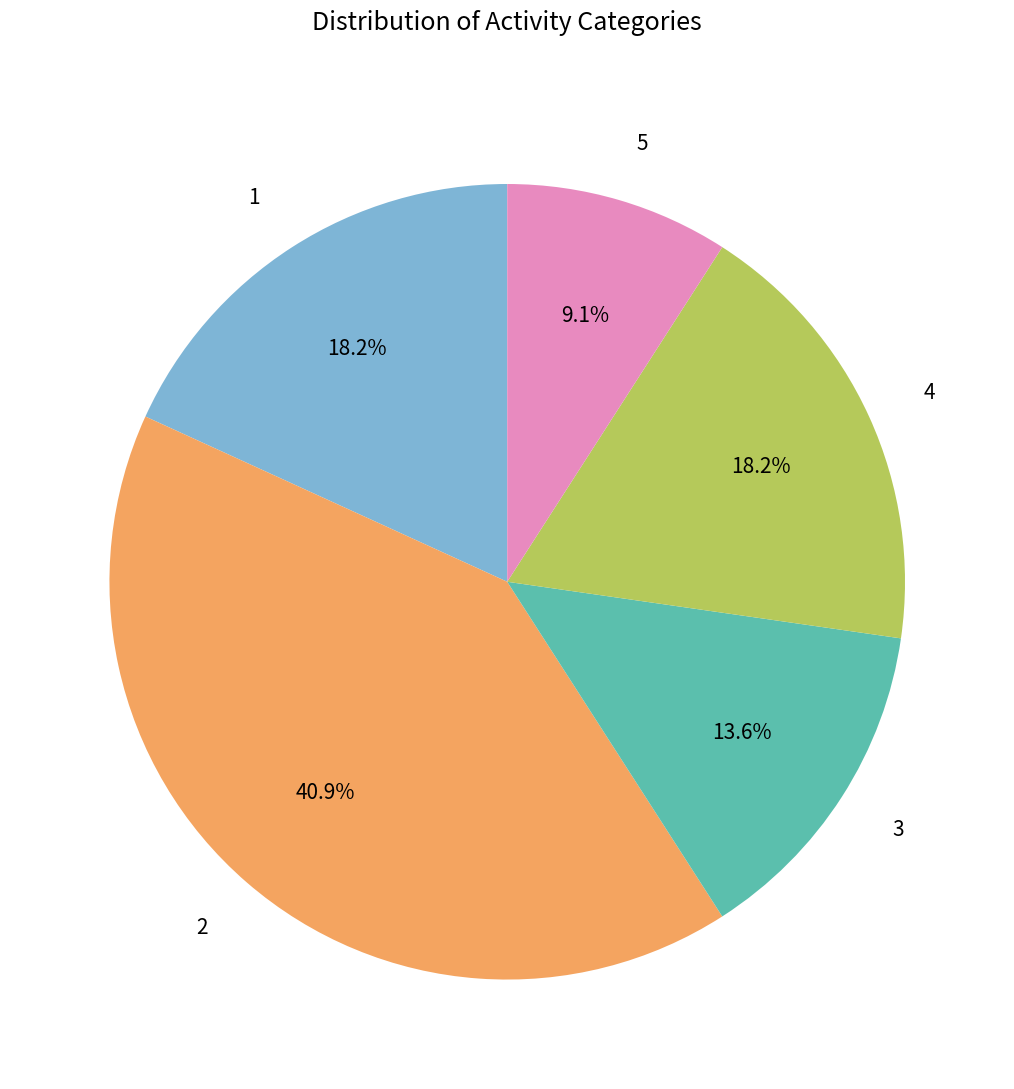

What is the ratio of the value at 1 to the value at 5?

2.0